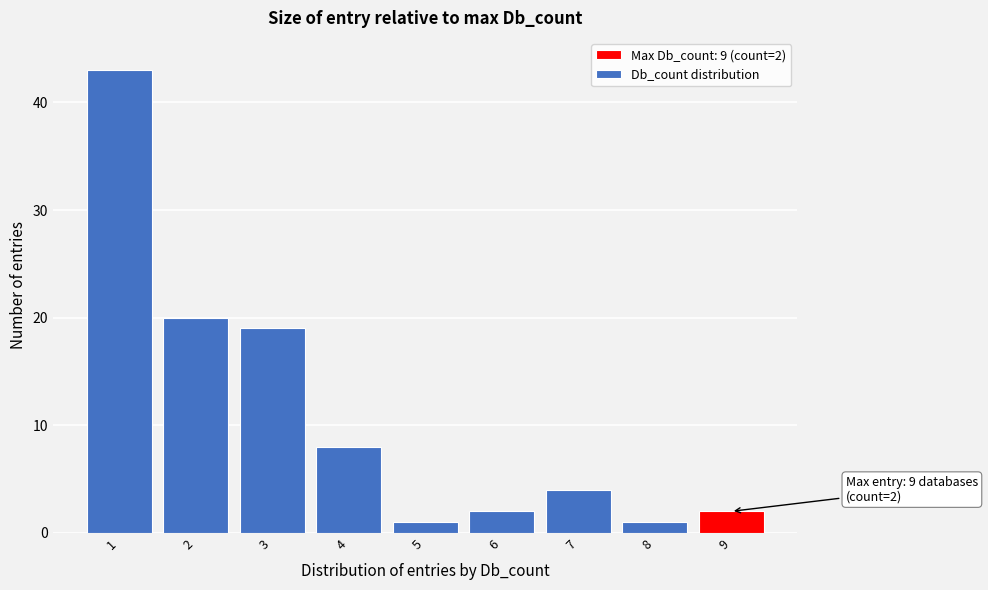

Reading left to right, extract all data points from this chart.

1=43	2=20	3=19	4=8	5=1	6=2	7=4	8=1	9=2